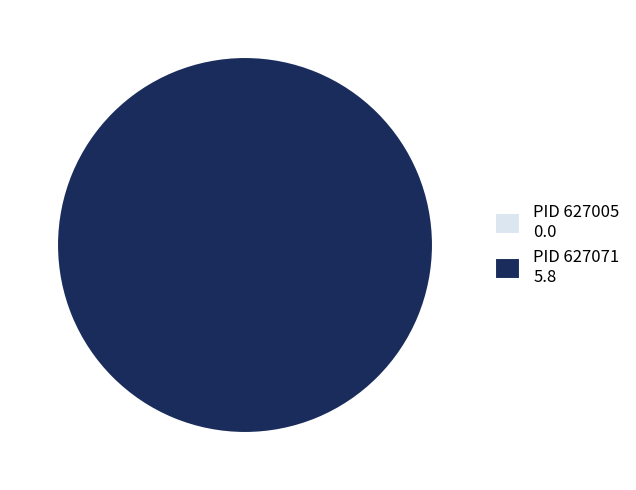

What percentage do 627071 and 627005 together represent?

100.0%